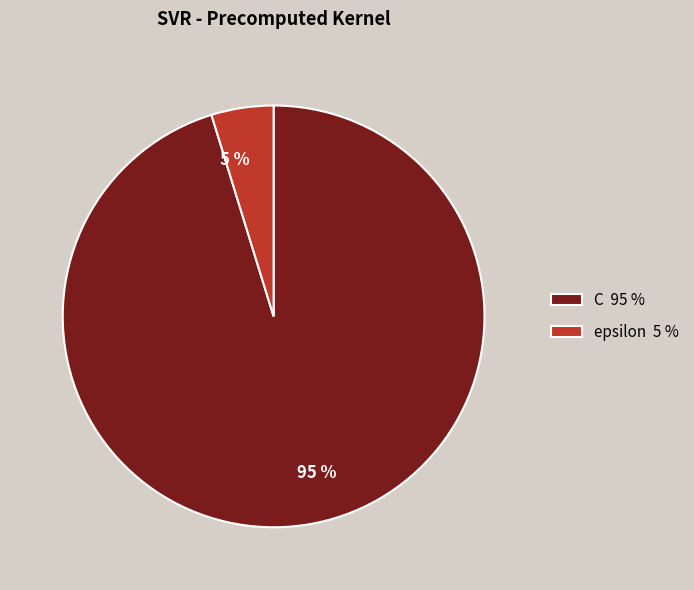

The C slice represents 95% of the pie. True or false?

True